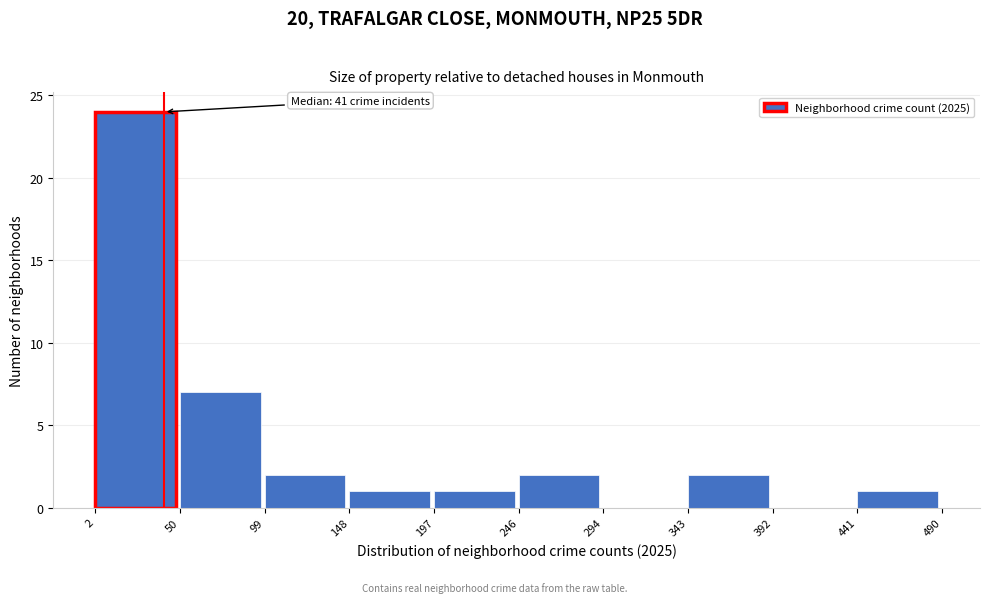

Over which range of the x-axis is the bar tallest?

2 to 50